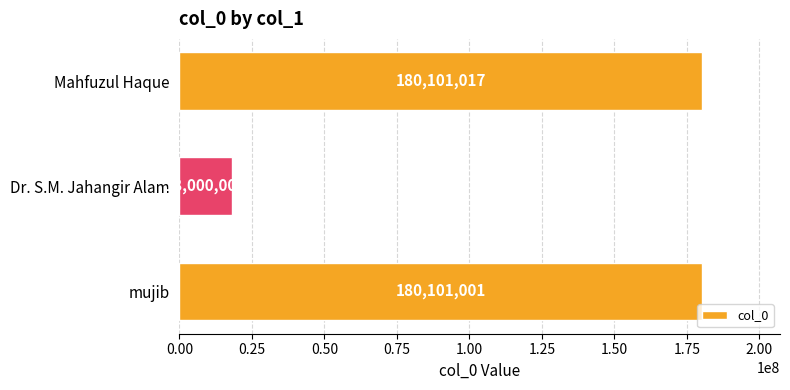

True or false: the data shows 180101017 at Mahfuzul Haque.

True